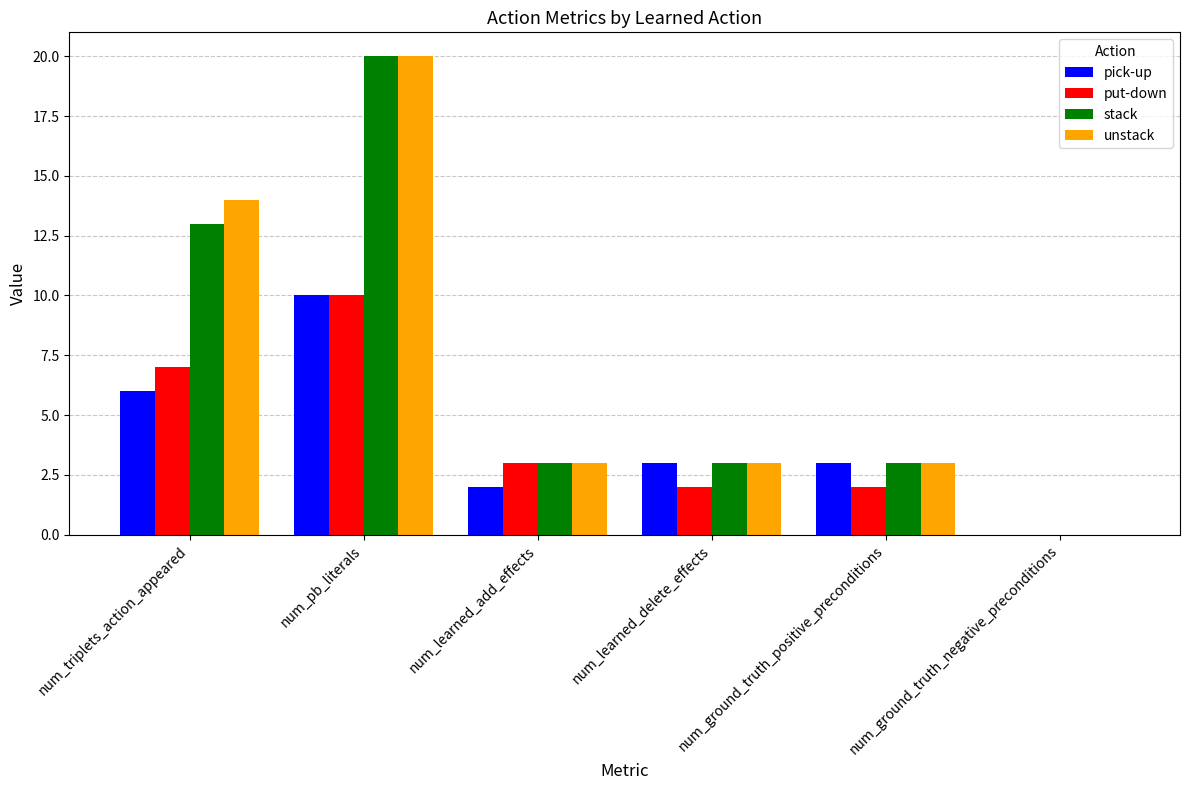

Reading left to right, extract all data points from this chart.

pick-up: 6	10	2	3	3	0
put-down: 7	10	3	2	2	0
stack: 13	20	3	3	3	0
unstack: 14	20	3	3	3	0